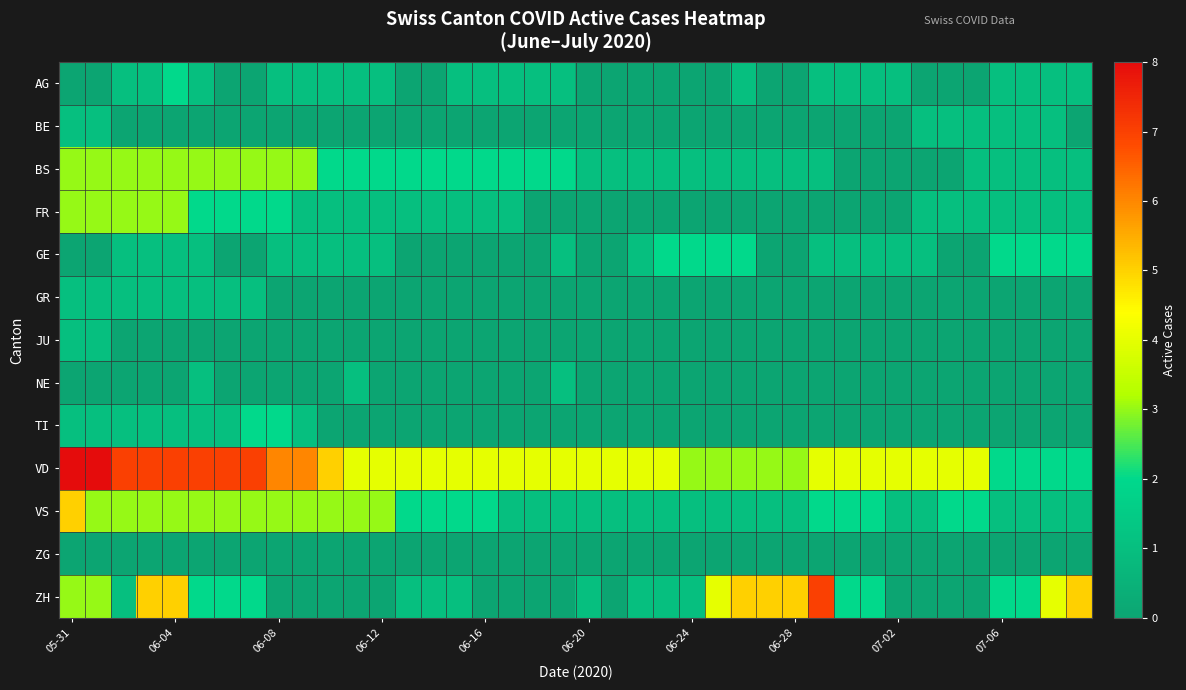

Which series has the largest total across all categories?

VD